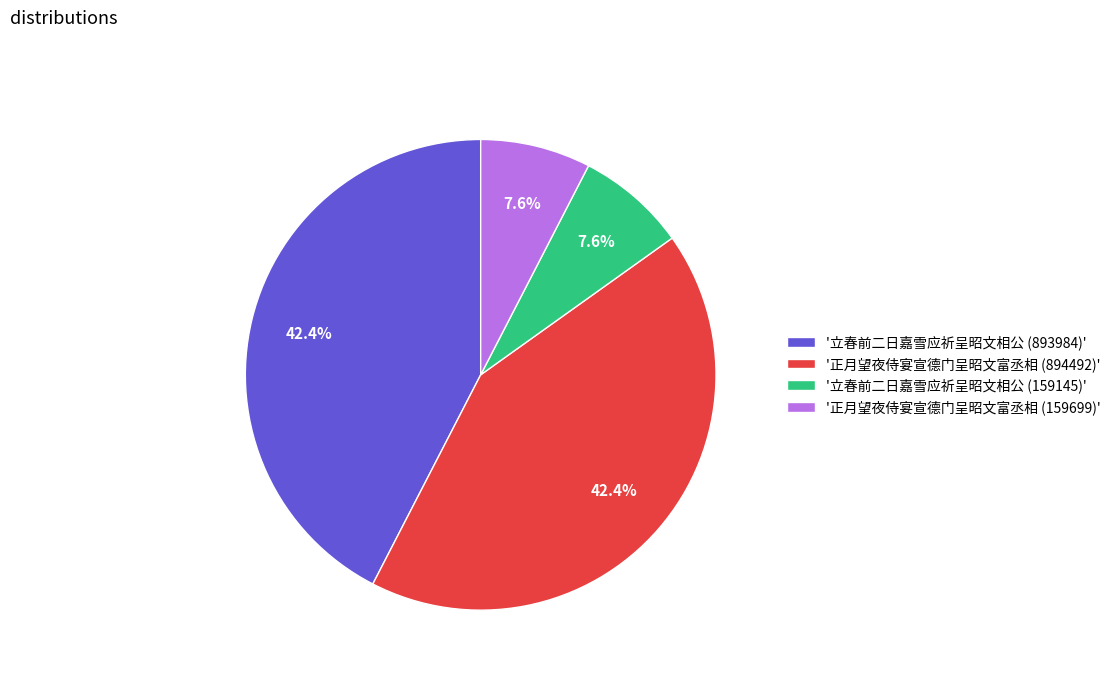

Which has a higher value, '正月望夜侍宴宣德门呈昭文富丞相 (894492)' or '正月望夜侍宴宣德门呈昭文富丞相 (159699)'?

'正月望夜侍宴宣德门呈昭文富丞相 (894492)'